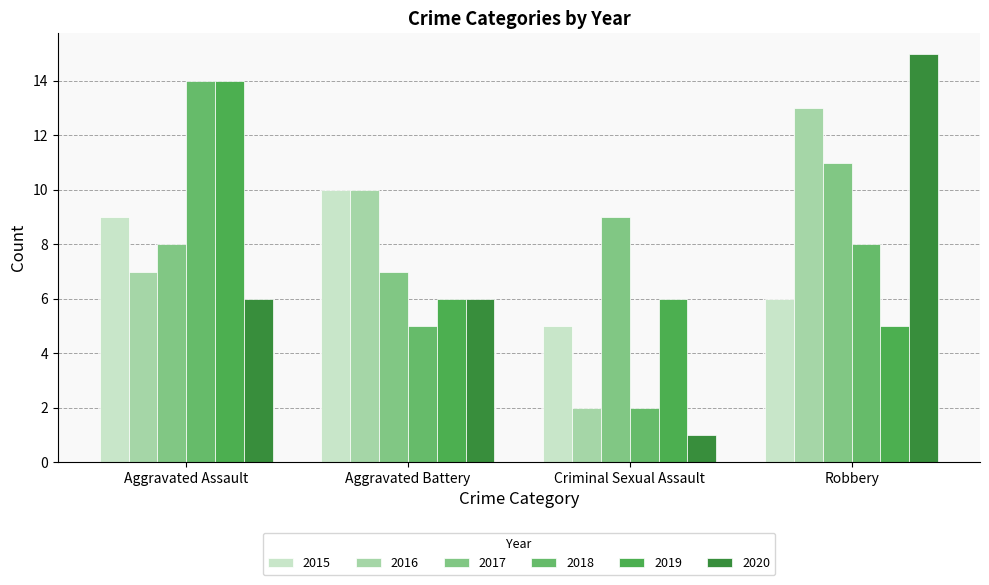

Reading right to left, list all the values displayed in this chart.

2015: 6	5	10	9
2016: 13	2	10	7
2017: 11	9	7	8
2018: 8	2	5	14
2019: 5	6	6	14
2020: 15	1	6	6